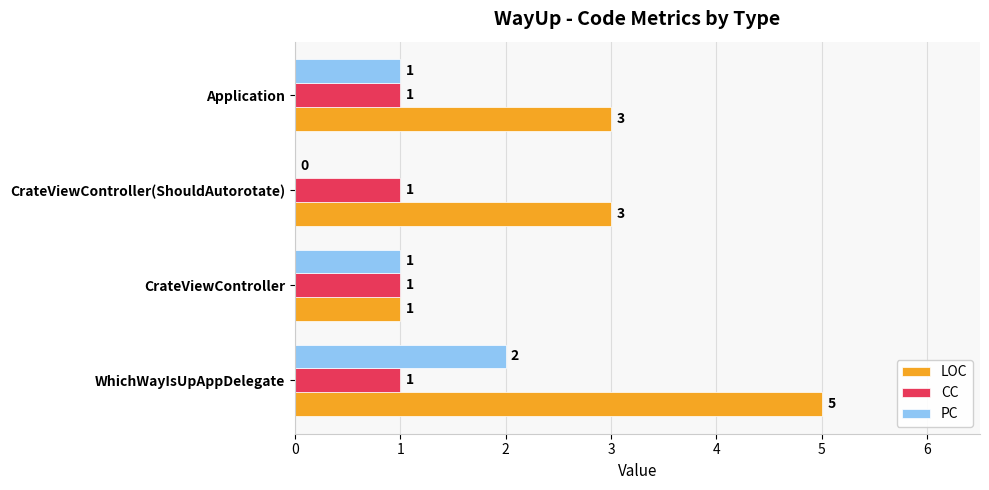

What are all the series names shown in the legend?

LOC, CC, PC